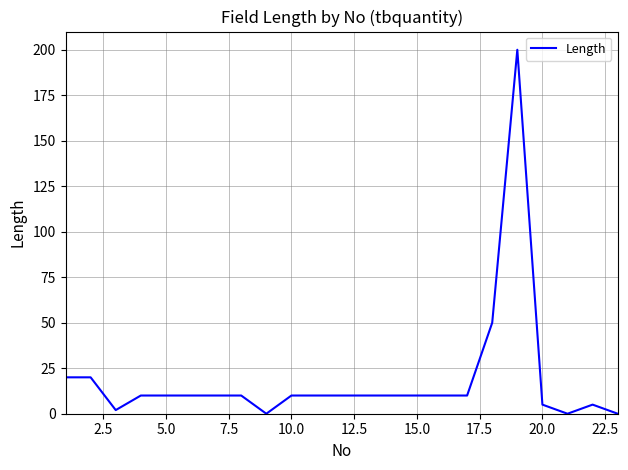

What is the maximum value shown in the chart?

200